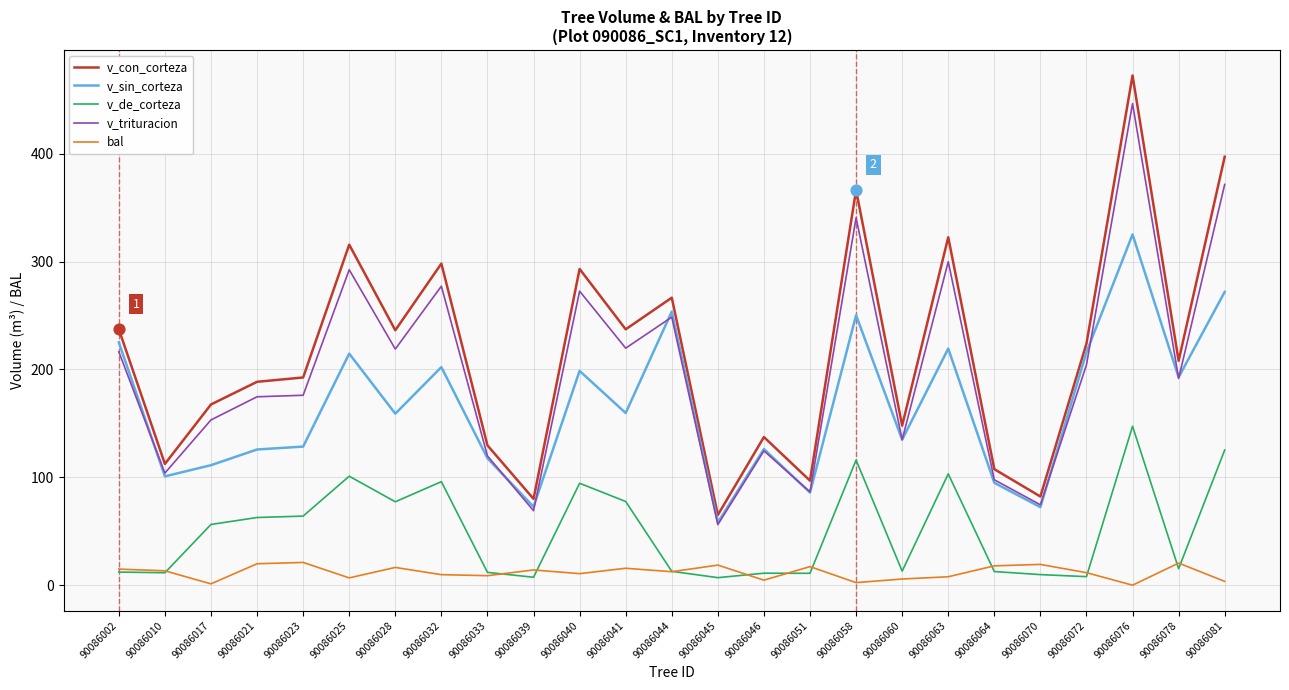

Which series has the largest range (max minus min)?

v_con_corteza